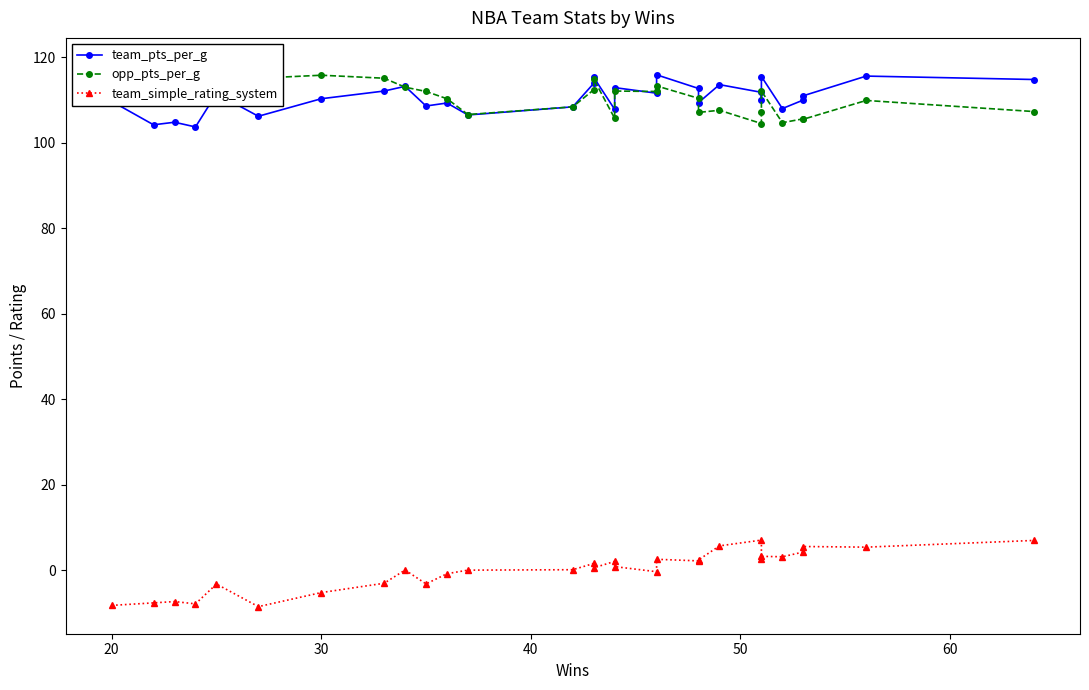

How many values in the team_pts_per_g series are below 111?

15